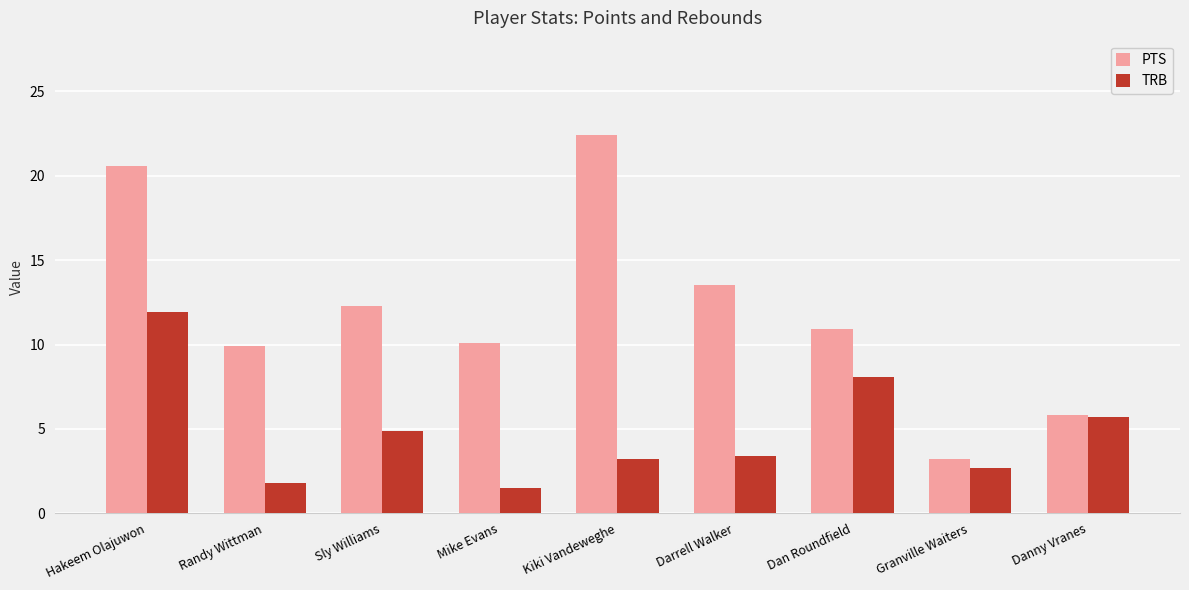

What are all the series names shown in the legend?

PTS, TRB